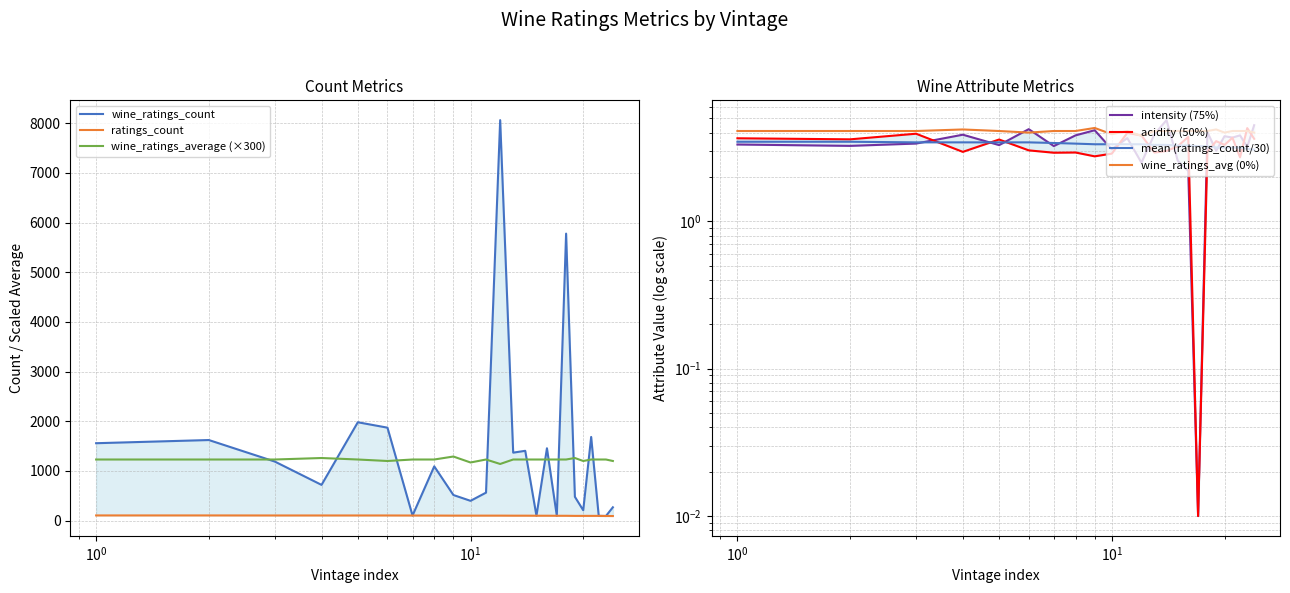

What is the highest value of the wine_ratings_average (×300) series?

1290